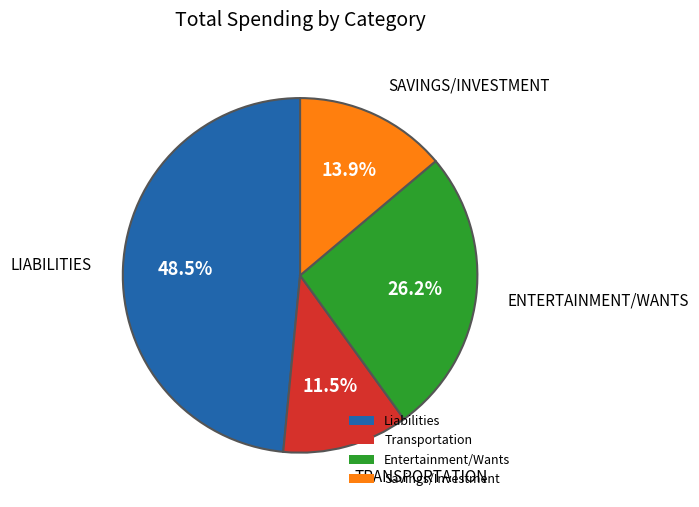

To the nearest percent, what is the difference between the largest and smallest slice percentages?

37%